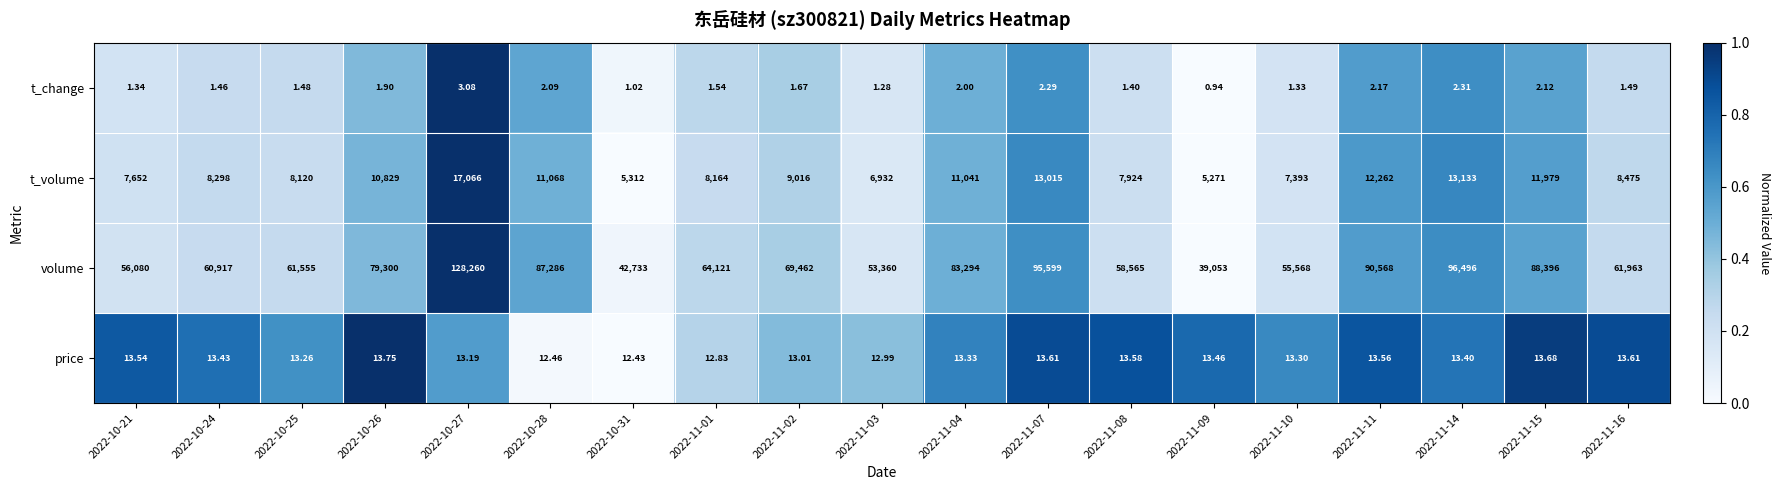

Rank the series at 2022-11-10 from lowest to highest value.

t_change, price, t_volume, volume